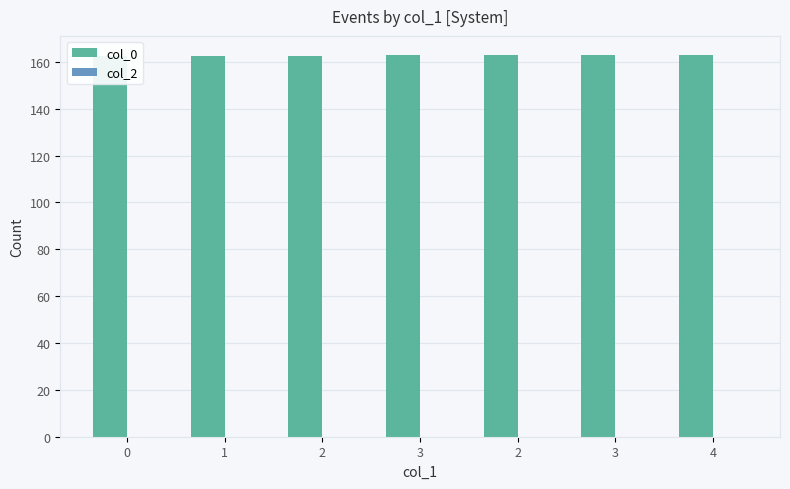

What is the difference between the maximum and minimum values in the col_0 series?

0.4